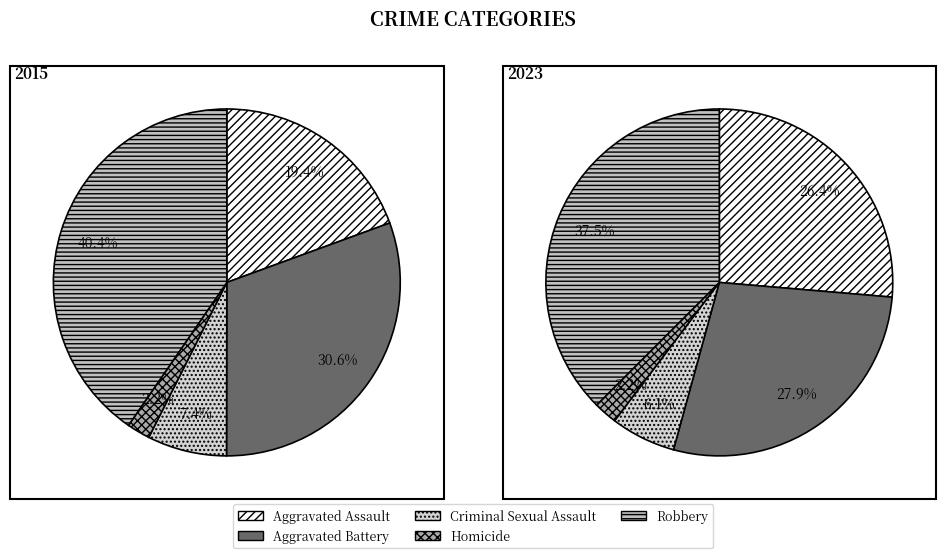

Is Criminal Sexual Assault the majority of the pie?

No